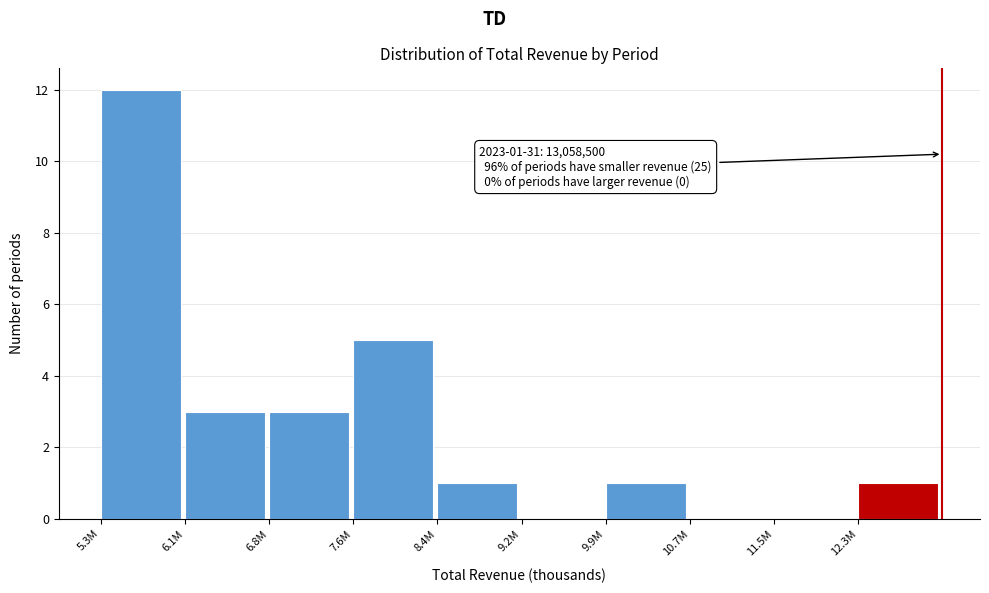

Reading left to right, what are all the values shown in this chart?

5.3M=12	6.1M=3	6.8M=3	7.6M=5	8.4M=1	9.2M=0	9.9M=1	10.7M=0	11.5M=0	12.3M=1